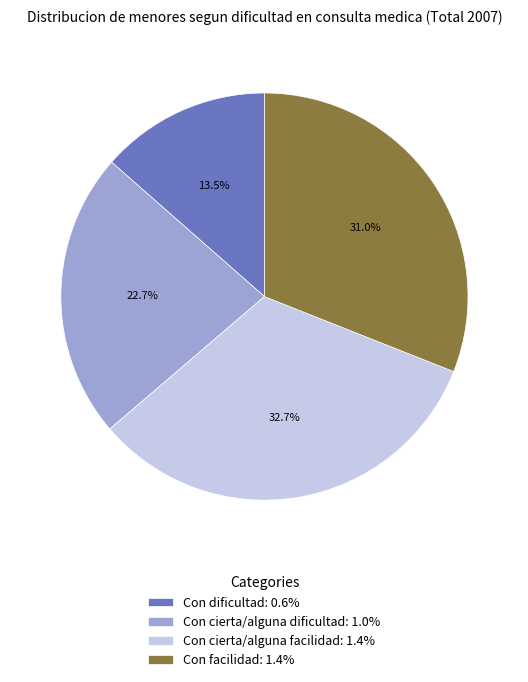

The Con facilidad slice represents 24% of the pie. True or false?

False